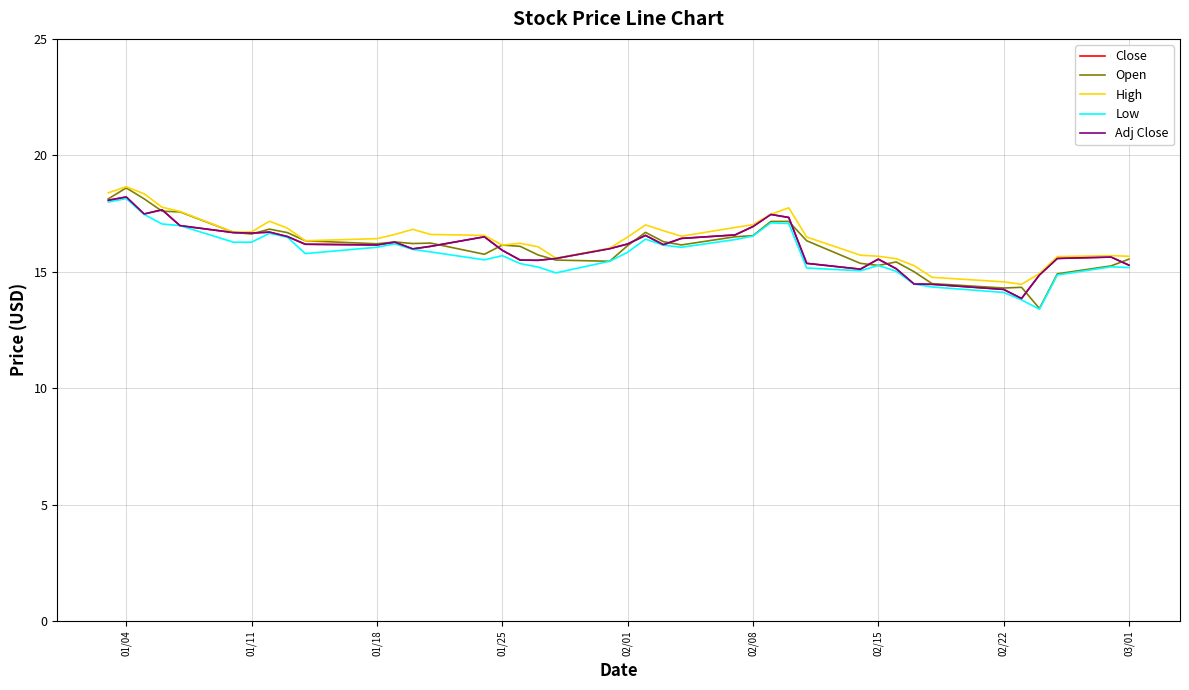

True or false: Adj Close and High cross at least once.

False